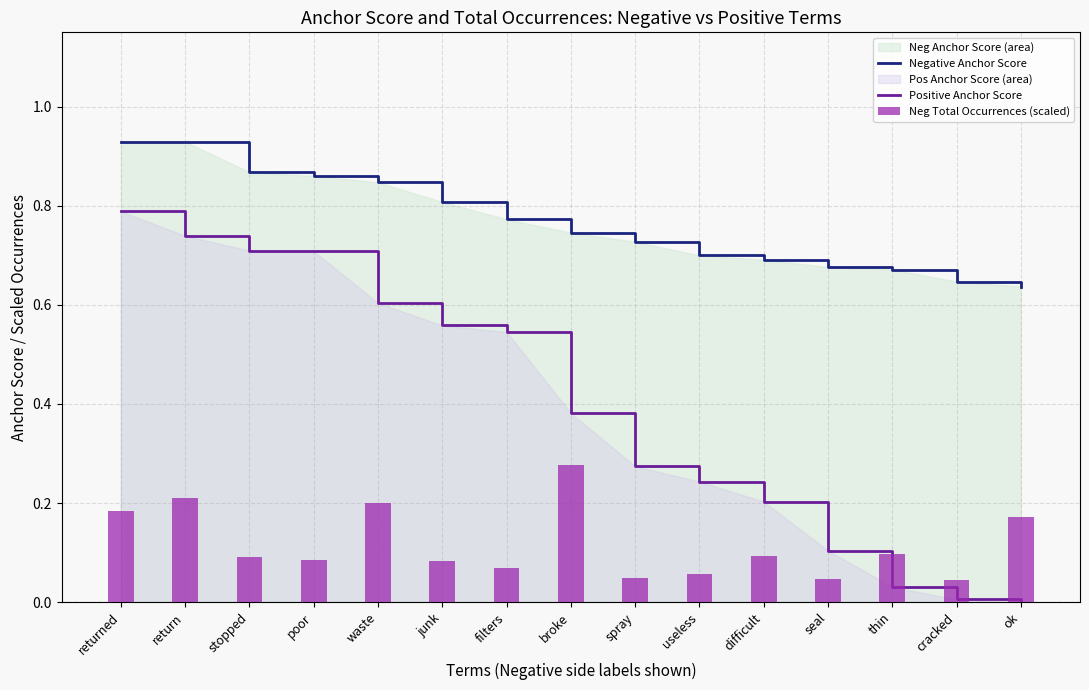

True or false: Neg Total Occurrences (scaled) has a value of 0.2 at ok.

False